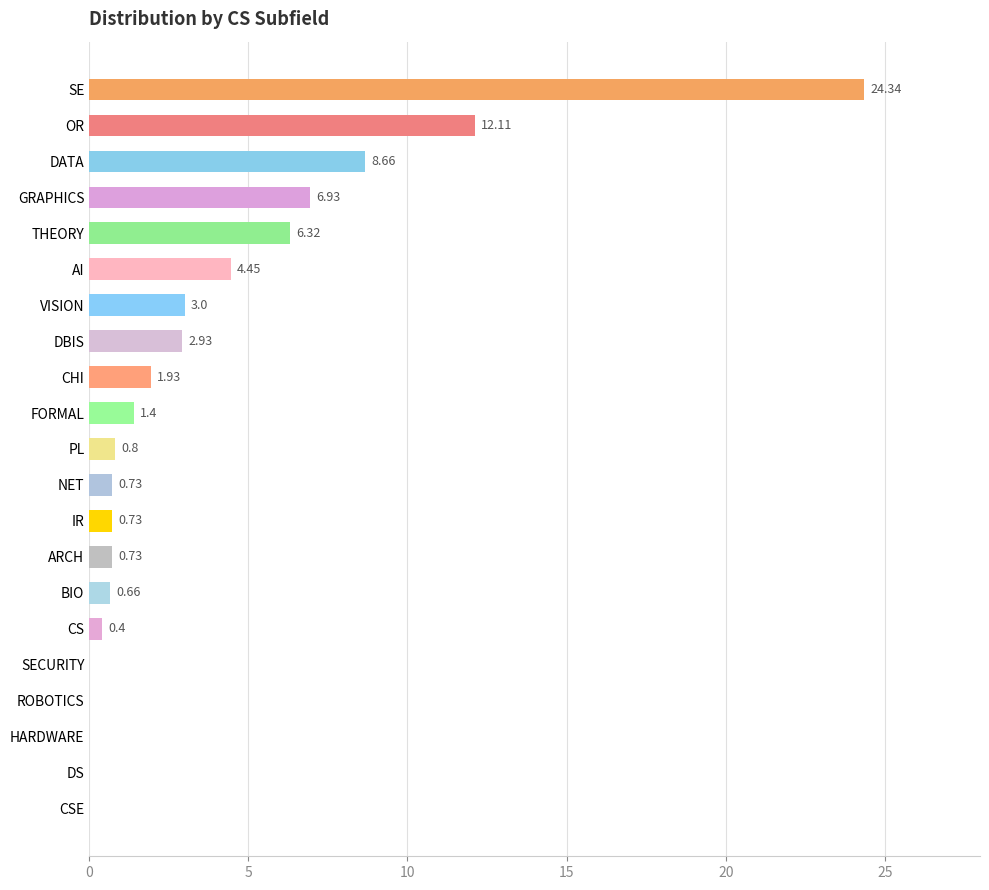

How many categories are shown in the chart?

21